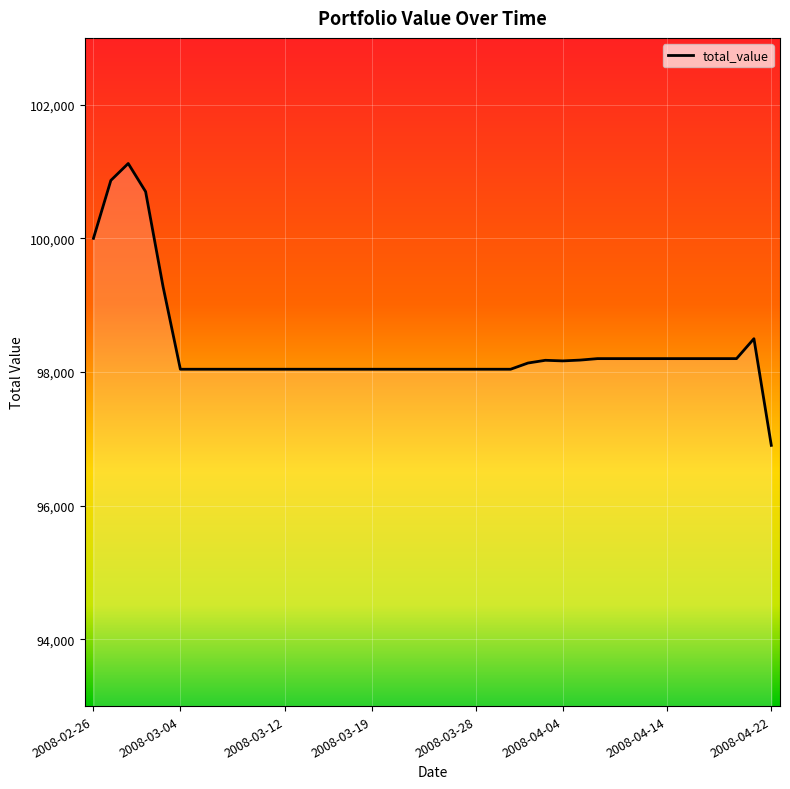

What is the smallest value displayed?

96902